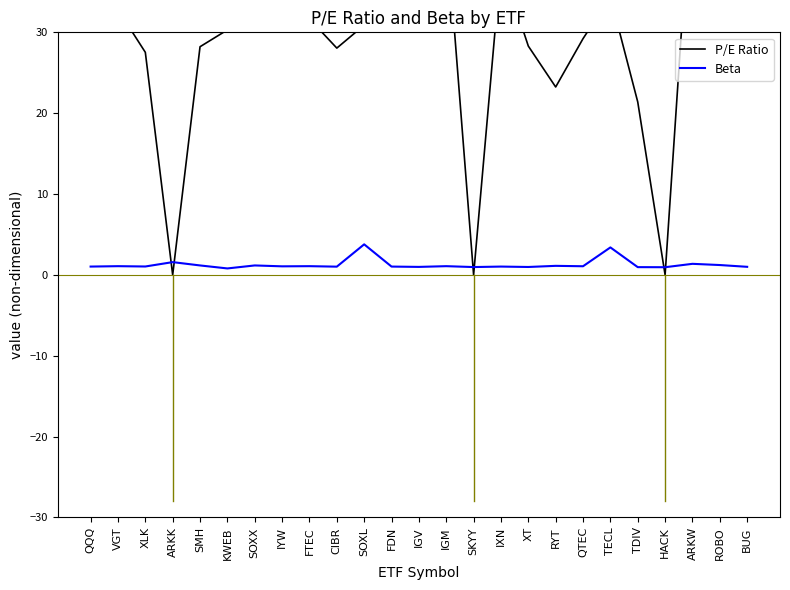

Which has a higher value, BUG or FTEC?

BUG